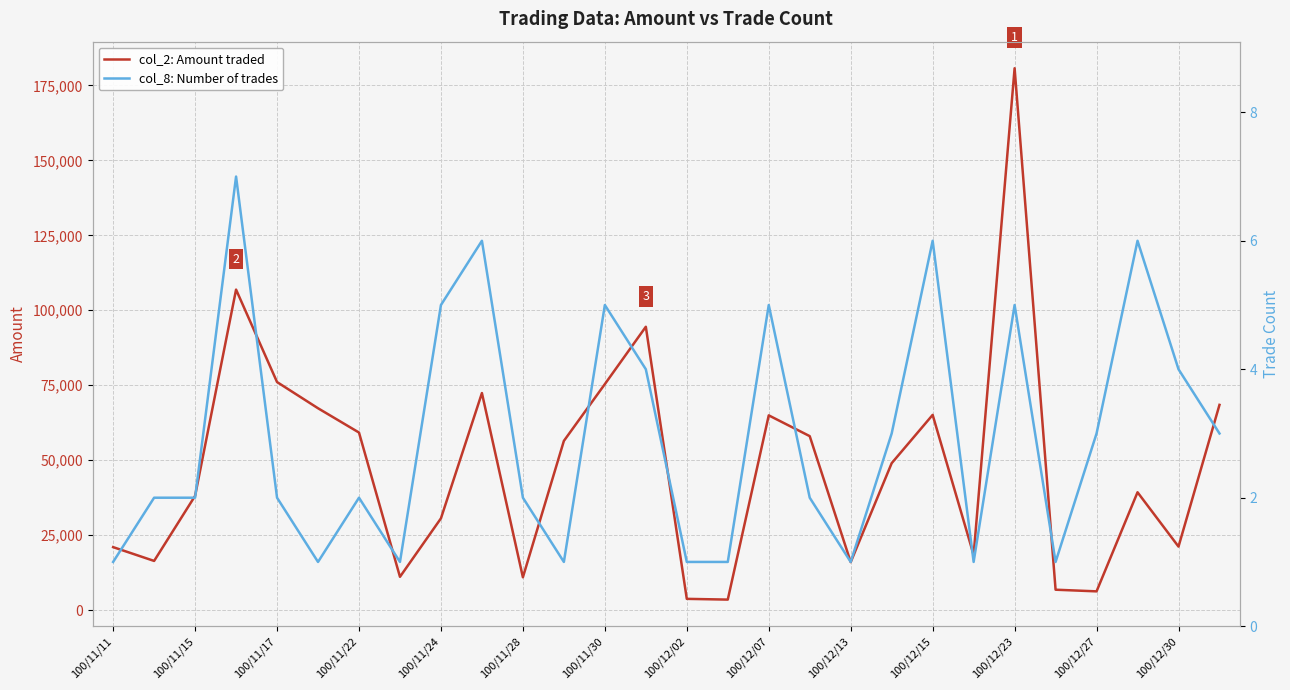

Rank the series at 100/11/11 from lowest to highest value.

col_8: Number of trades, col_2: Amount traded